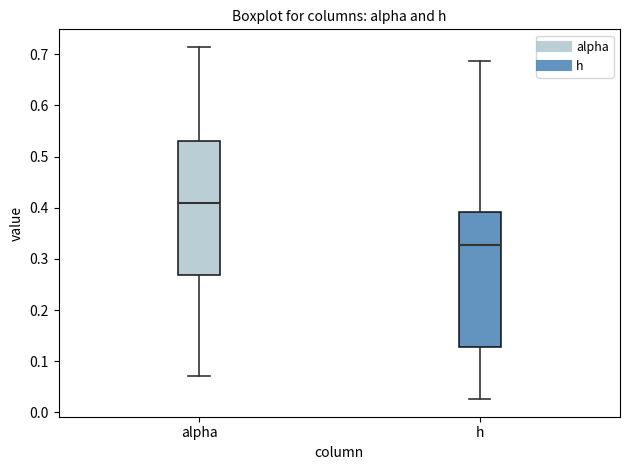

Which box has the lowest median line?

h